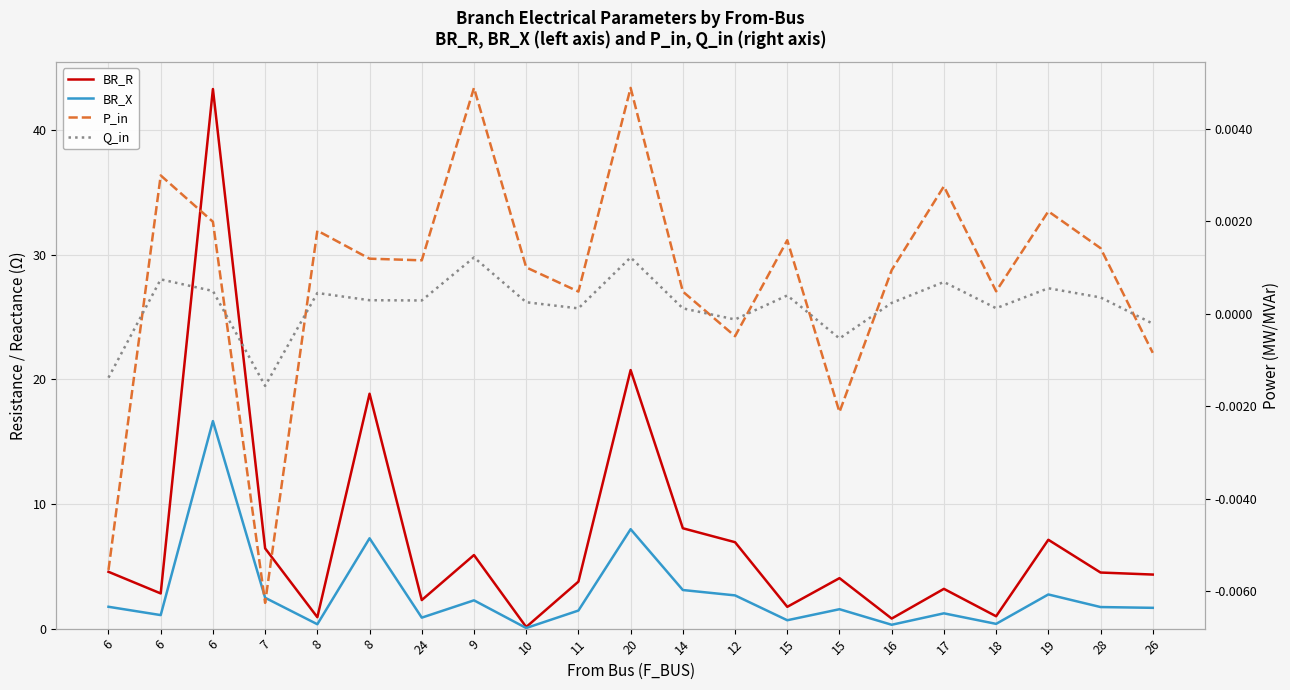

Is this an area chart (filled region under the line)?

No